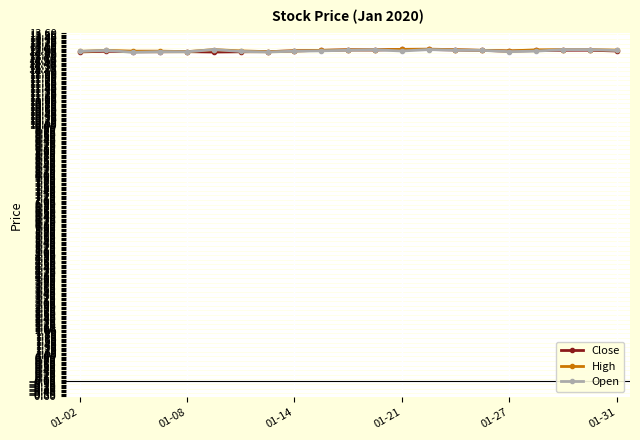

What is the minimum value shown in the chart?

12.9